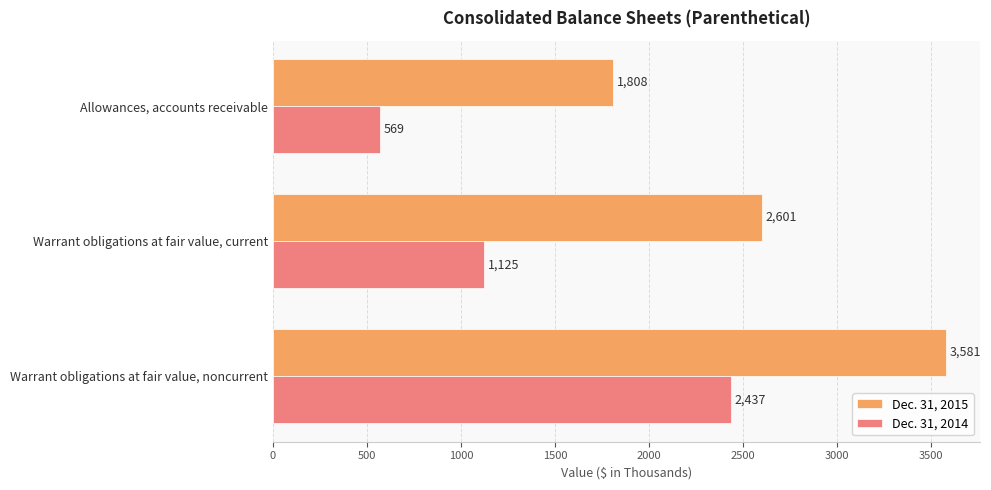

What is the spread (max minus min) of values at Allowances, accounts receivable?

1239